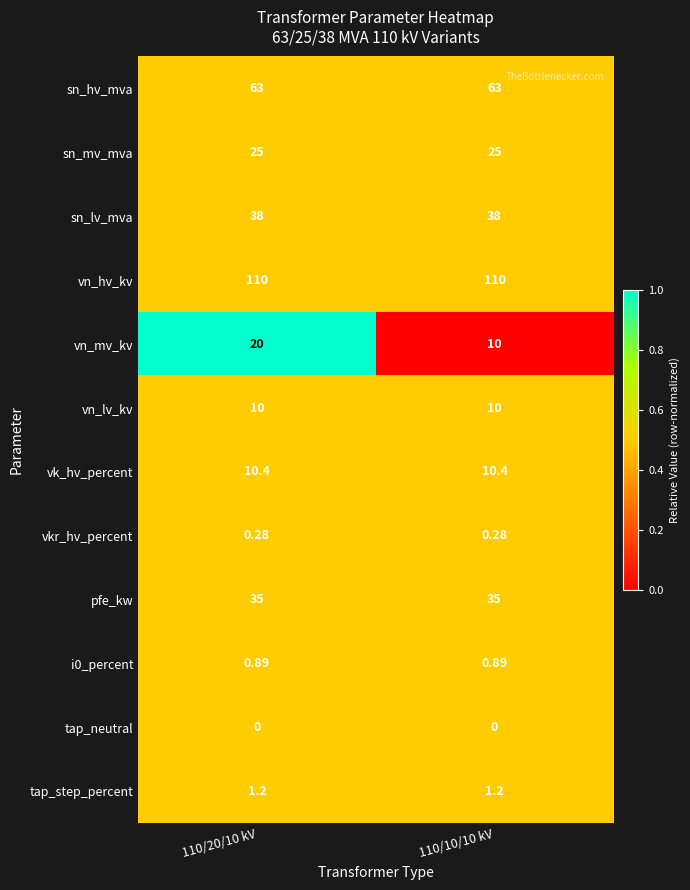

Which series has the largest range (max minus min)?

vn_mv_kv